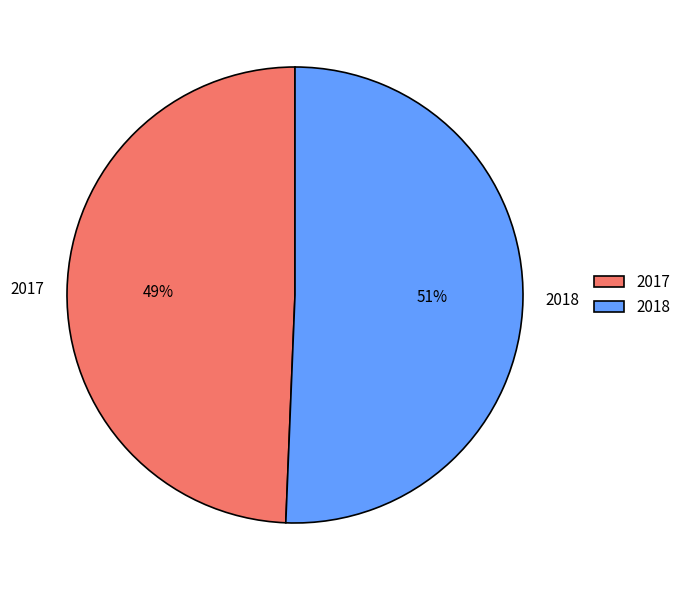

Which slice is the largest?

2018